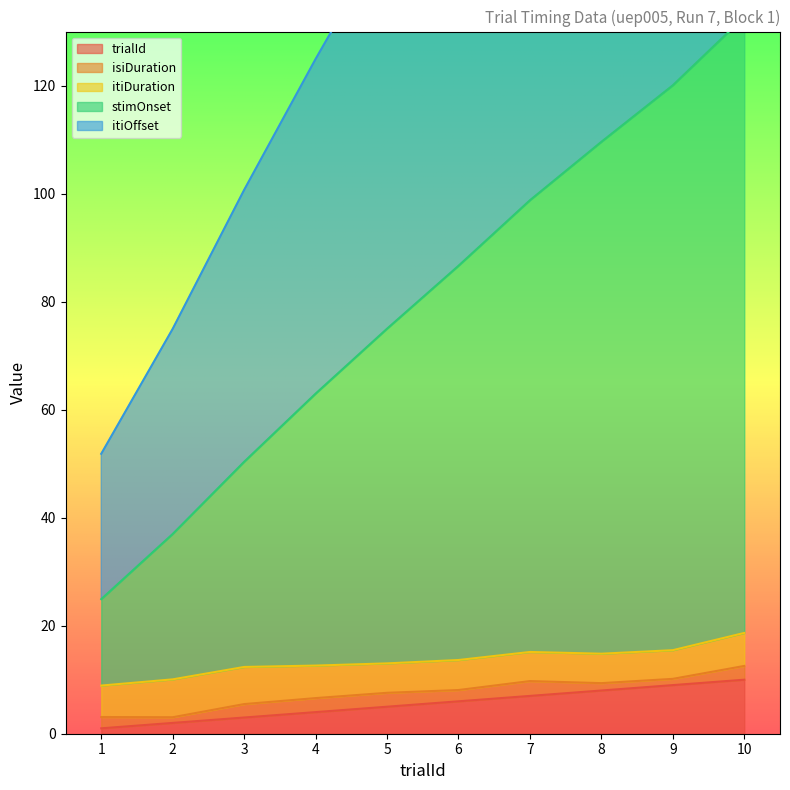

Is the value of trialId at 7 greater than the value of itiOffset at 1?

No